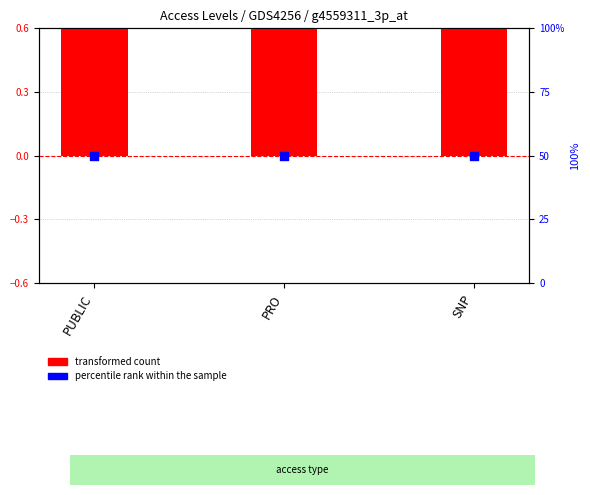

Is the value of percentile rank within the sample at SNP greater than the value of Level (transformed count) at SNP?

Yes